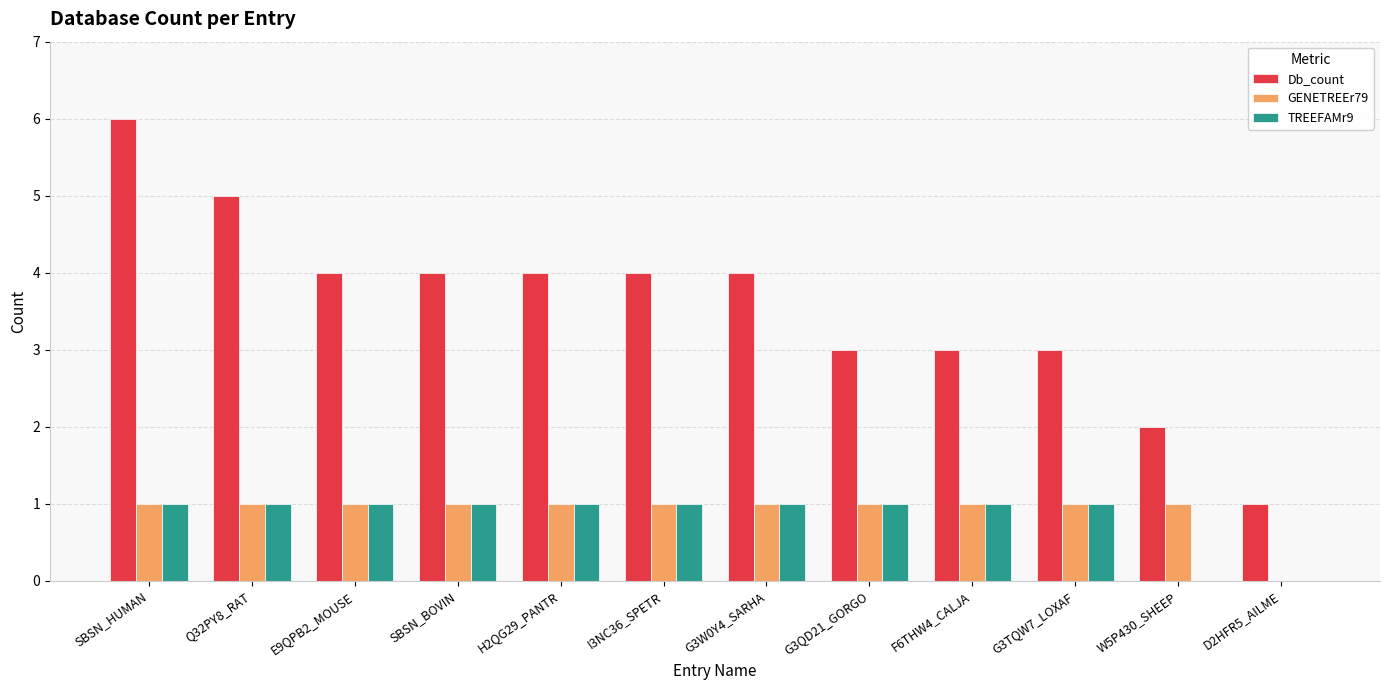

The GENETREEr79 series shows 1 at H2QG29_PANTR. True or false?

True